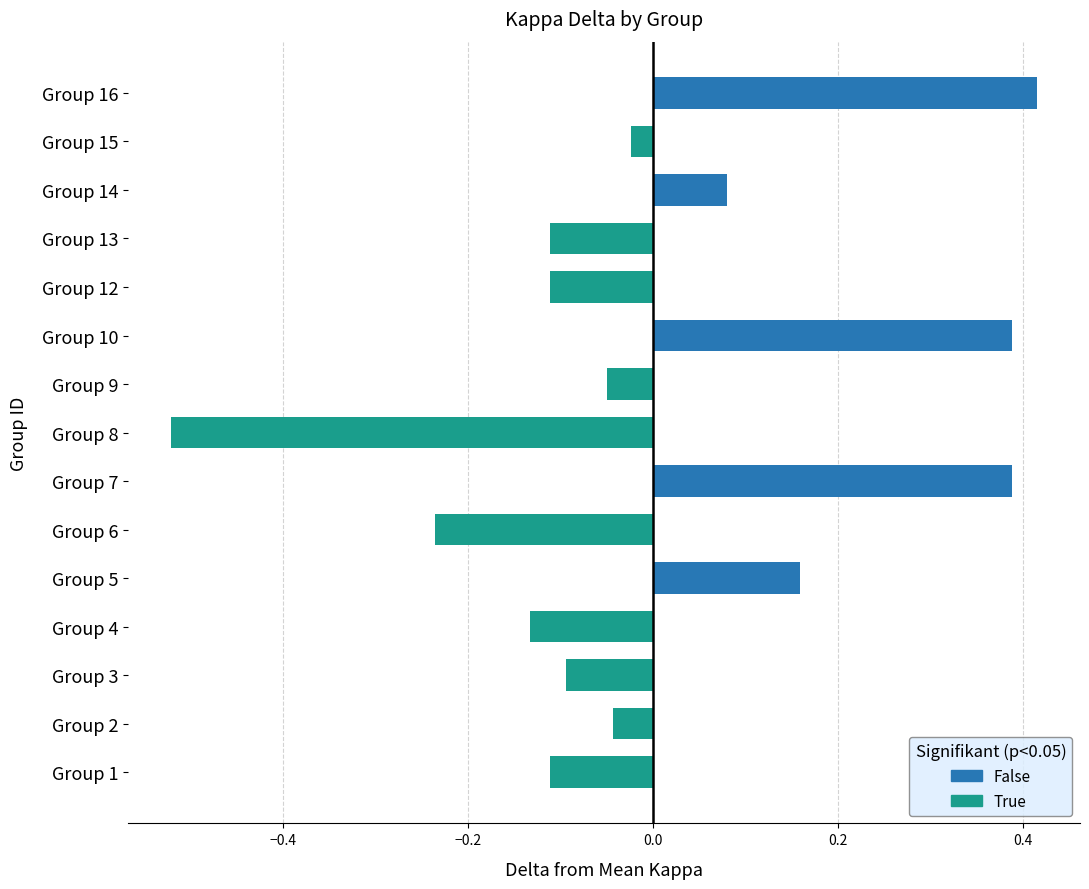

Are the bars grouped side by side (vs. stacked)?

No